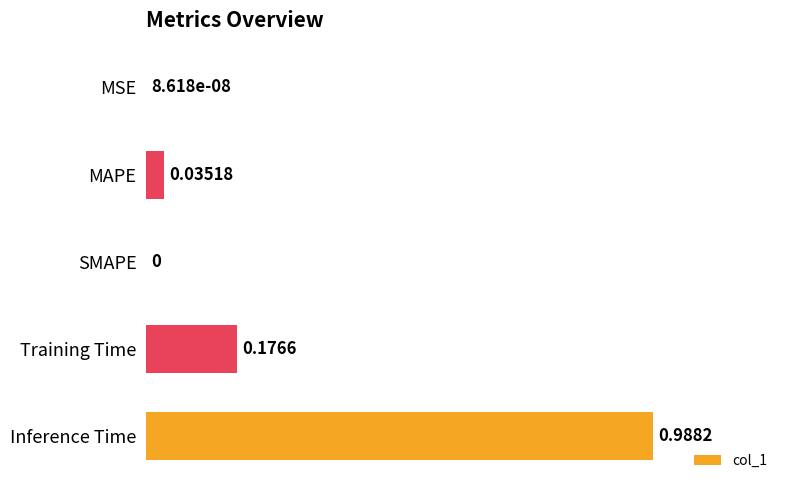

Between SMAPE and Inference Time, which is larger?

Inference Time